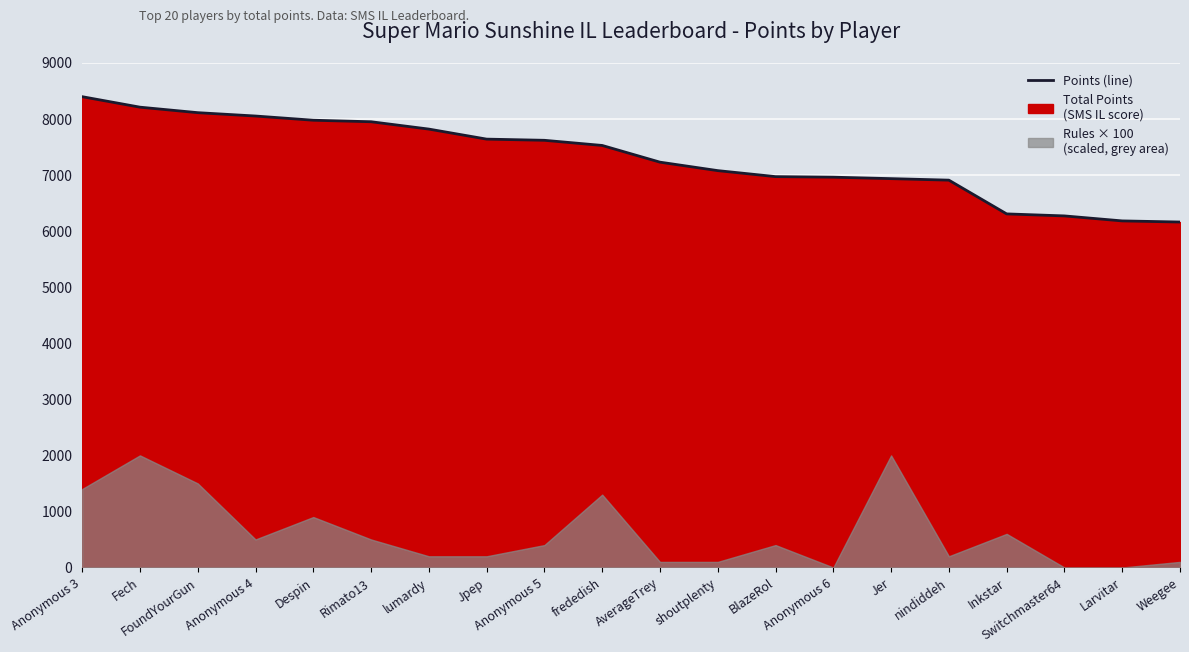

What is the change in value from shoutplenty to Inkstar?

-772